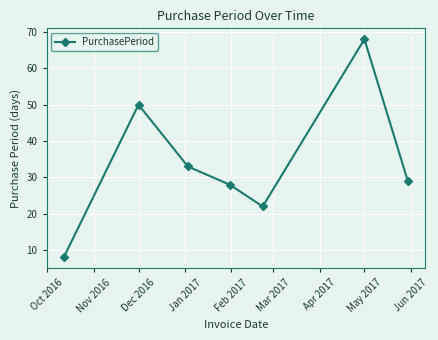

What is the greatest value displayed?

68